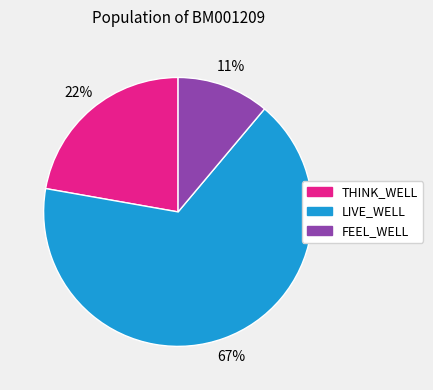

To the nearest percent, what is the combined percentage of THINK_WELL and FEEL_WELL?

33%